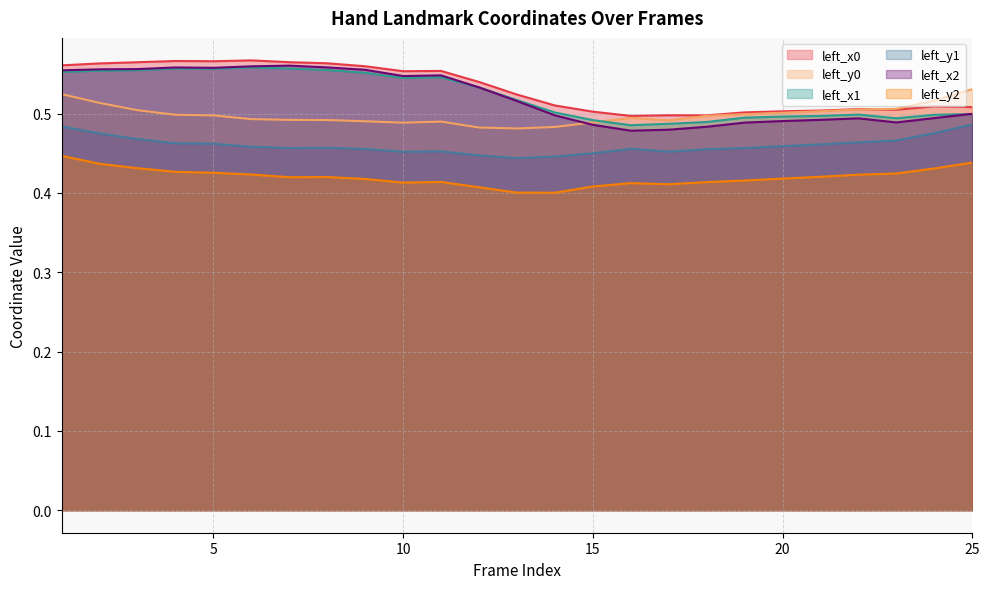

How many interior local valleys does the left_x1 series have?

4